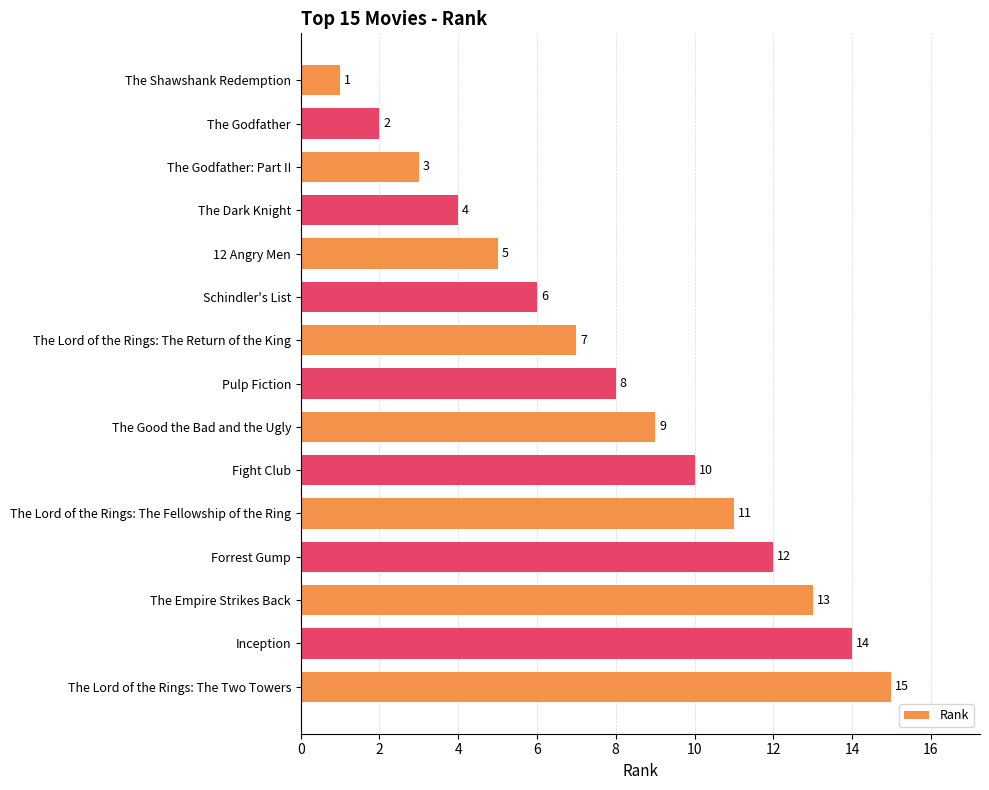

What is the difference between the maximum and minimum values?

14